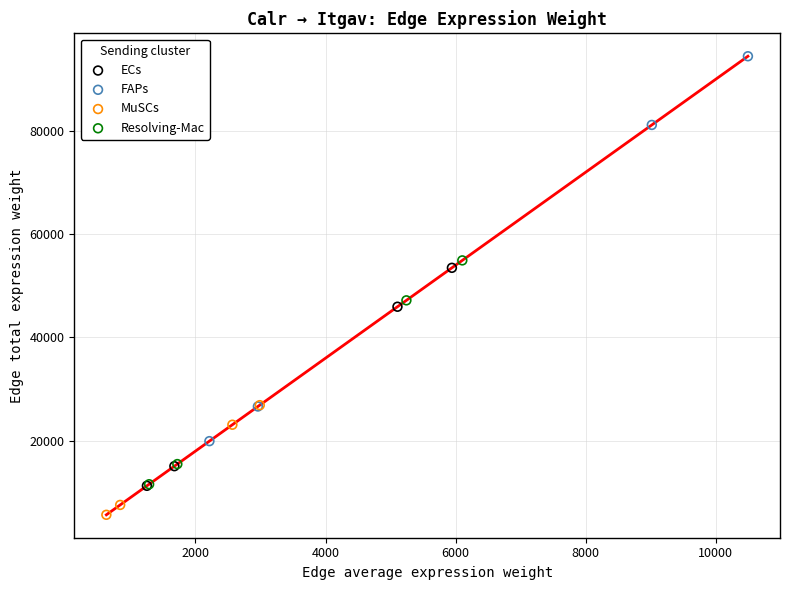

Which series contains the lowest Y value?

MuSCs